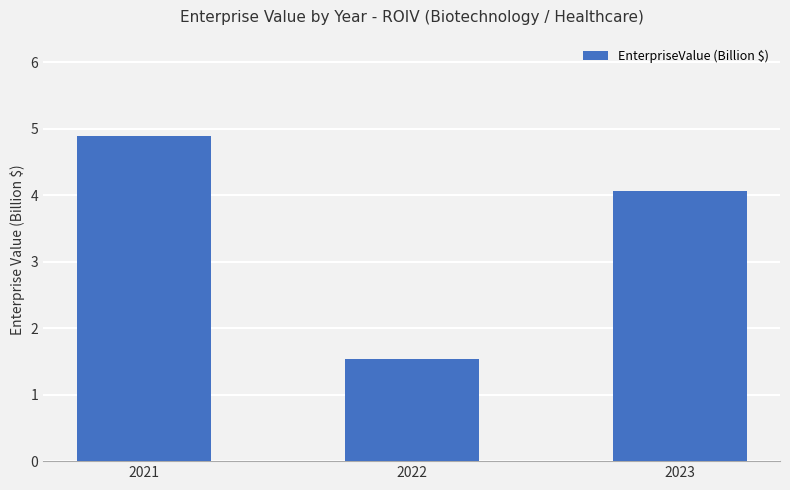

Which category has the lowest value across all series?

2022